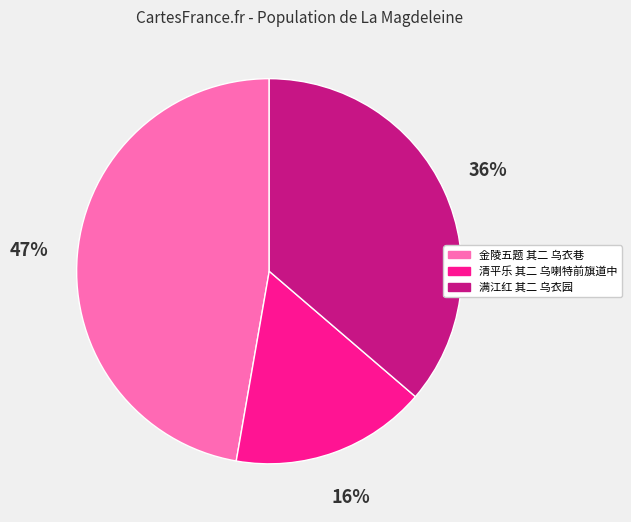

To the nearest percent, what is the difference between the 金陵五题 其二 乌衣巷 and 满江红 其二 乌衣园 slice percentages?

11%